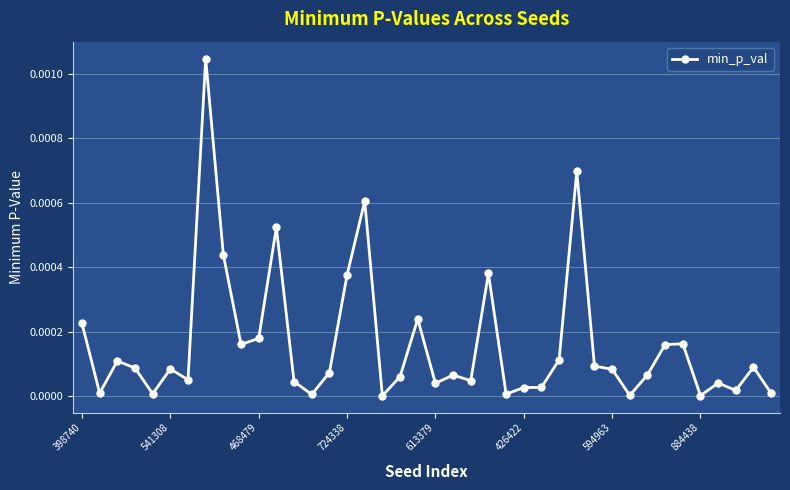

Count the number of categories in the chart.

40